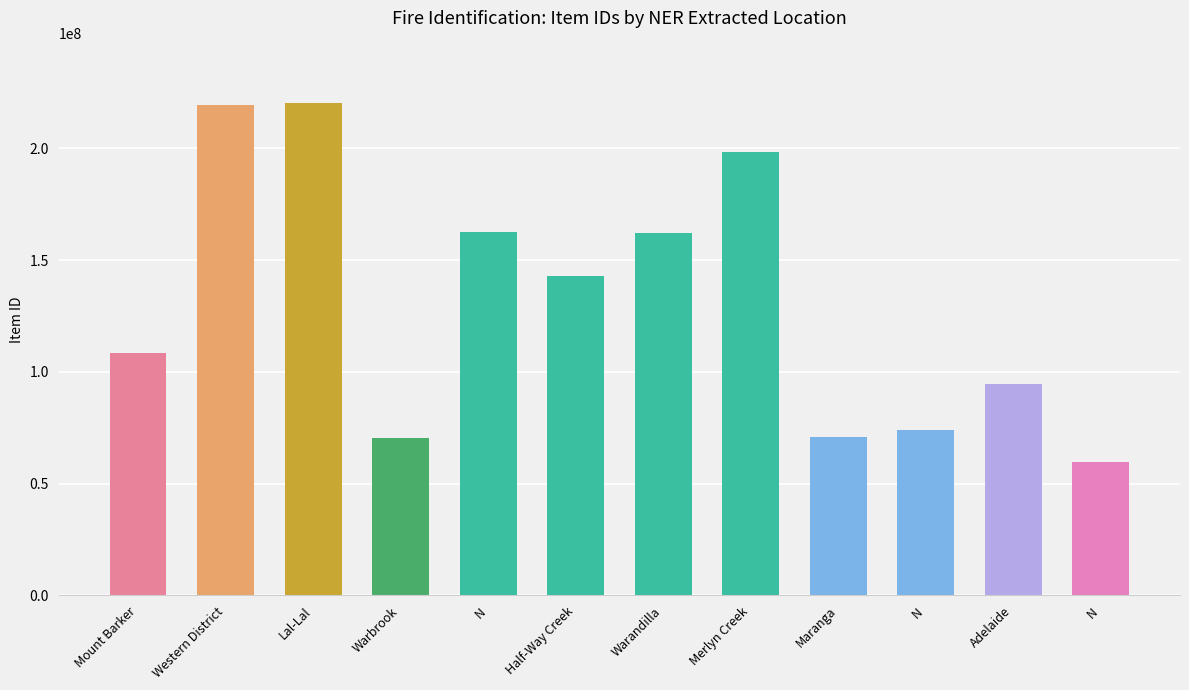

What is the difference between the values at N and Lal-Lal?

160650352